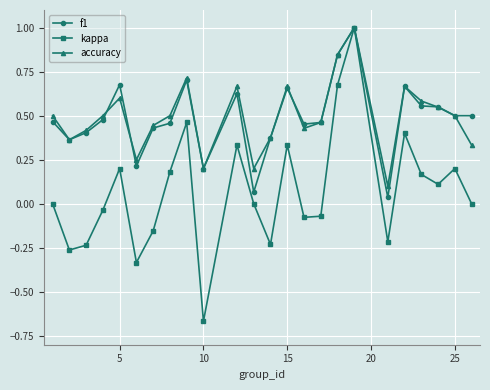

How many data points does each series have?

24